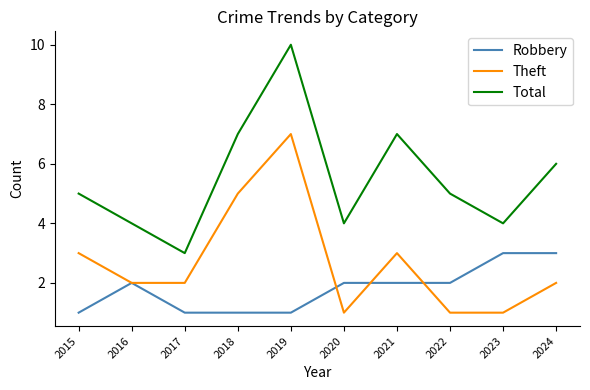

What is the sum of the Theft values at 2022 and 2015?

4